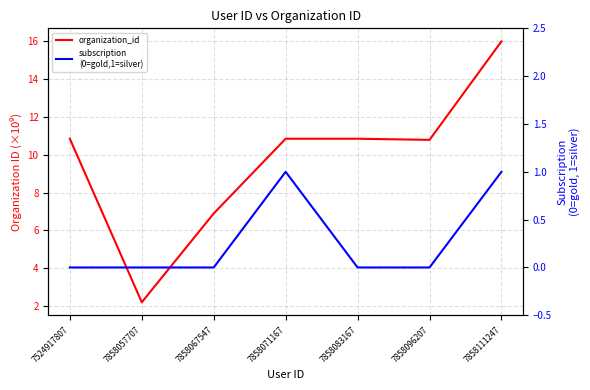

Which series has the widest spread of values?

organization_id